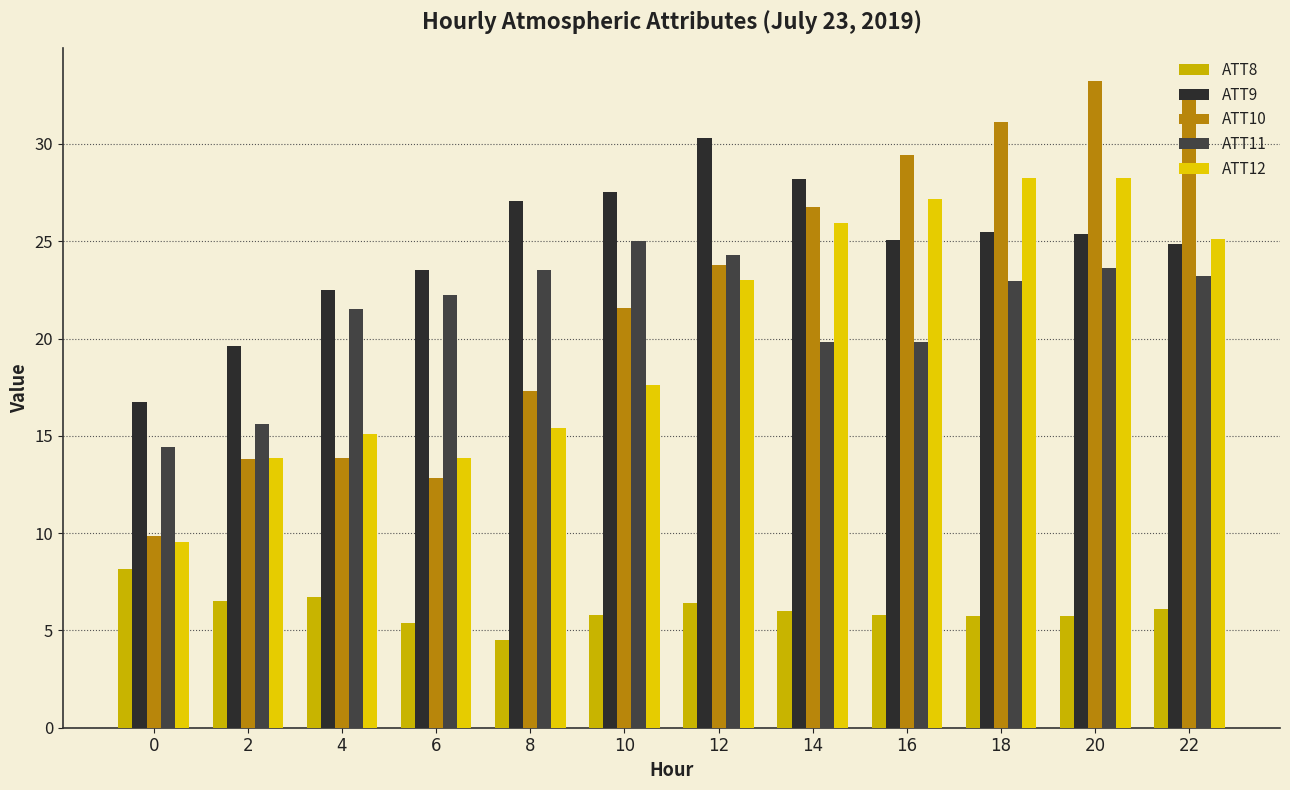

List the series in order of their peak value, highest first.

ATT10, ATT9, ATT12, ATT11, ATT8